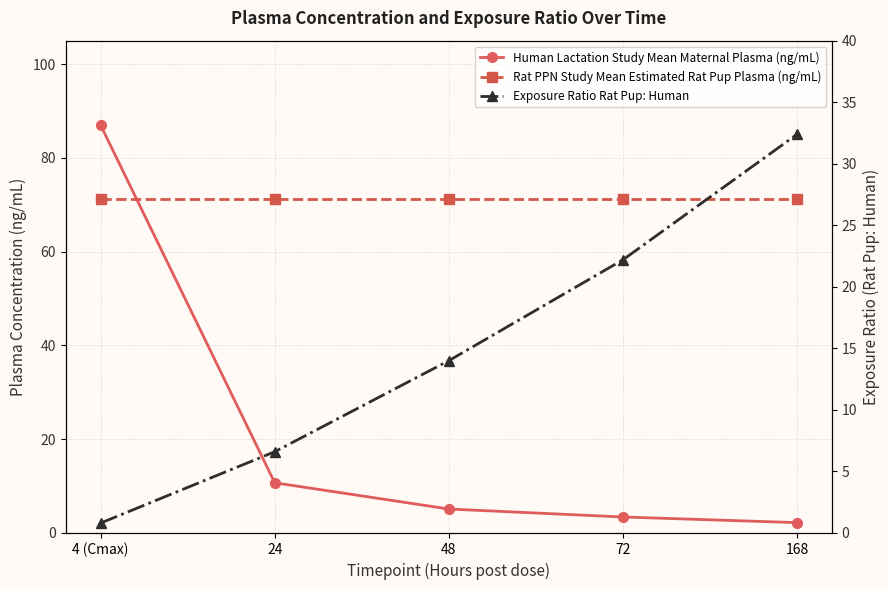

What is the highest value of the Rat PPN Study Mean Estimated Rat Pup Plasma (ng/mL) series?

71.3